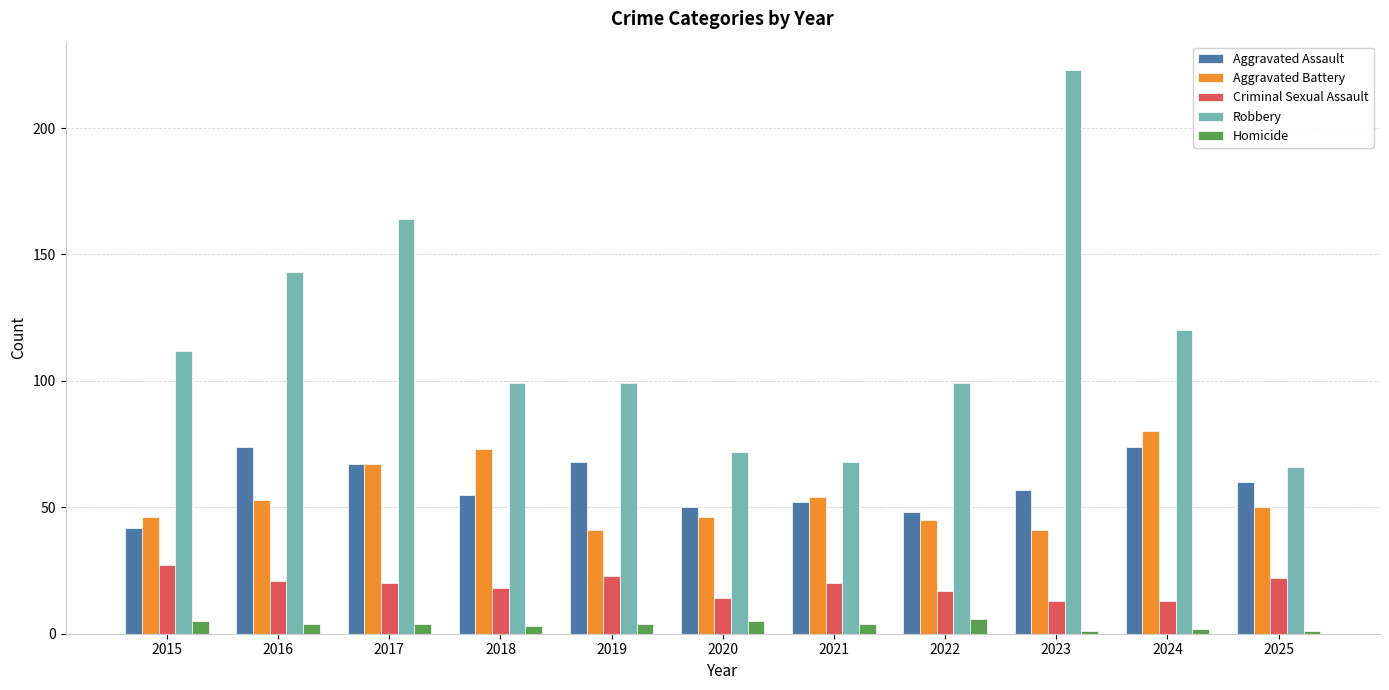

At how many categories does at least one series exceed 209?

1